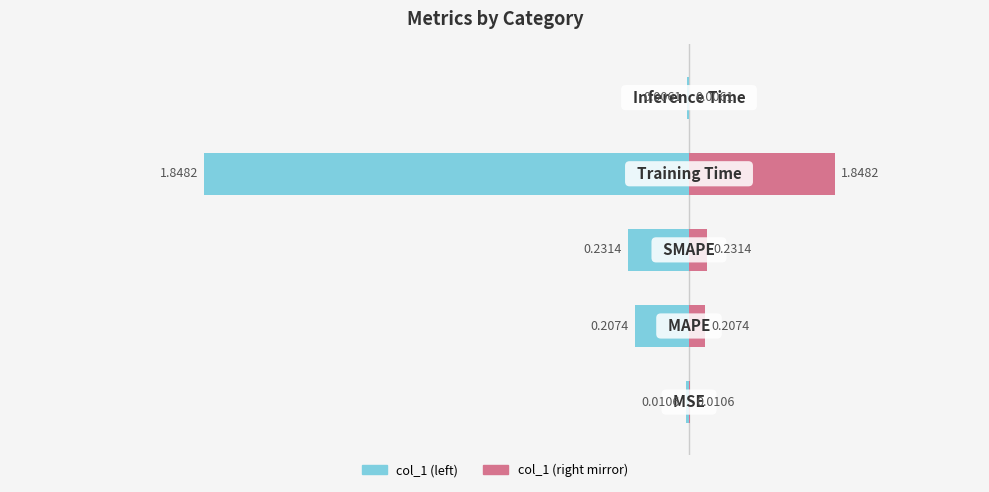

What is the label of the 4th bar from the left?

Training Time